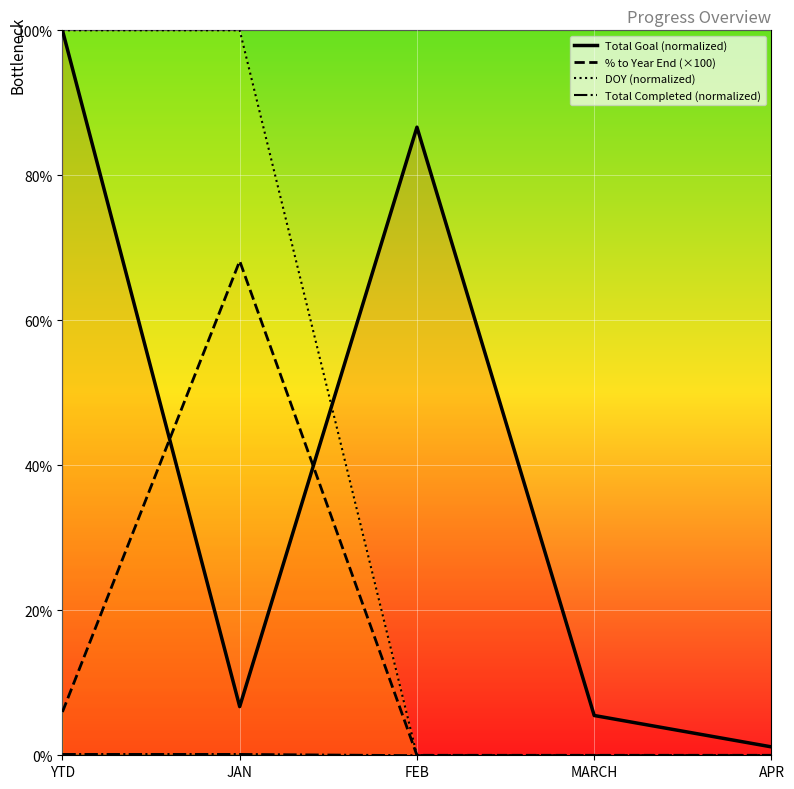

Reading left to right, extract all data points from this chart.

Total Goal (normalized): 100.0	6.7	86.6	5.5	1.2
% to Year End (×100): 6.0	68.2	0.0	0.0	0.0
DOY (normalized): 100.0	100.0	0.0	0.0	0.0
Total Completed (normalized): 0.2	0.2	0.0	0.0	0.0